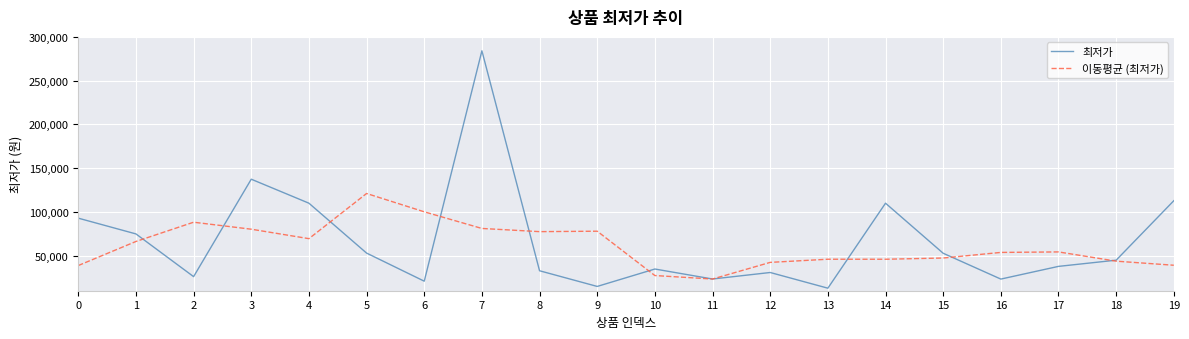

At how many categories does at least one series exceed 193985?

1